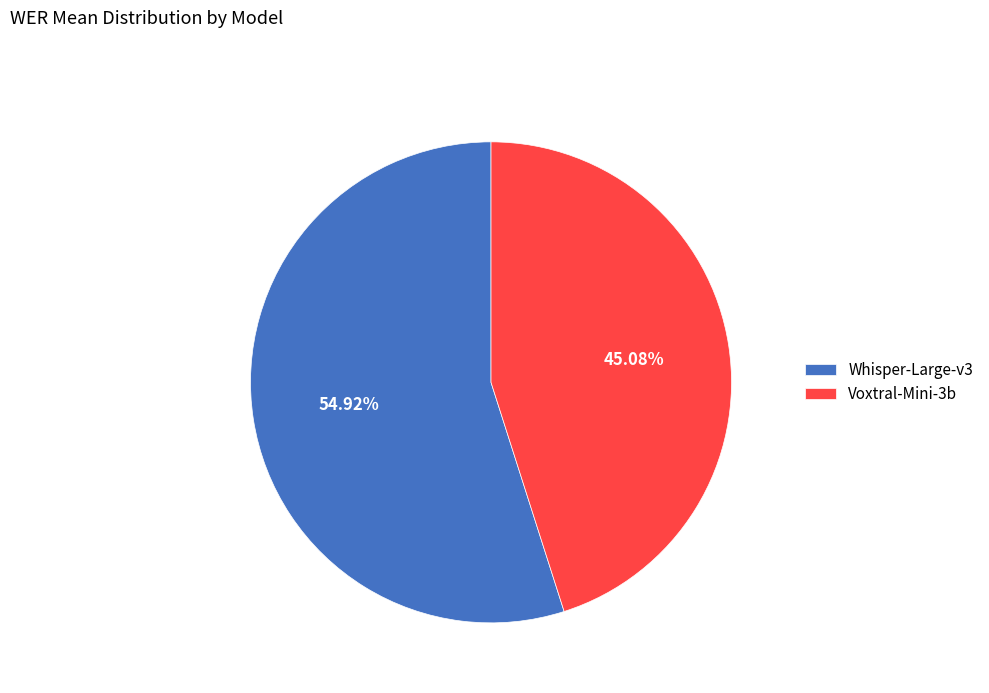

How many slices are in this pie chart?

2